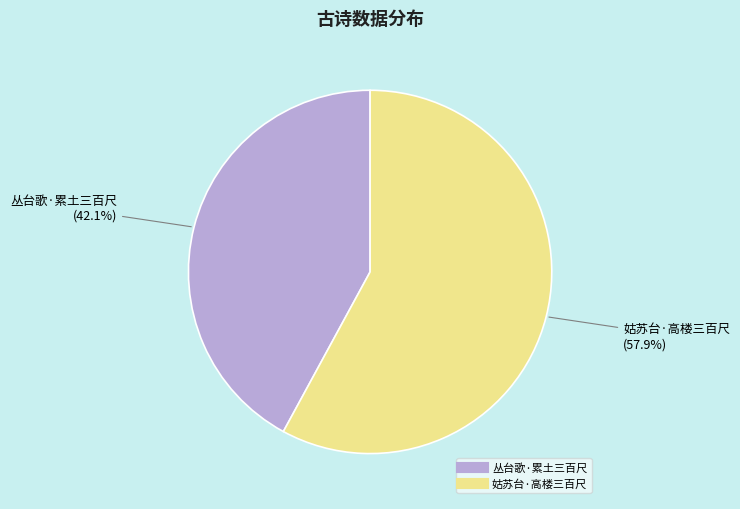

What is the largest slice in the pie chart?

姑苏台·高楼三百尺